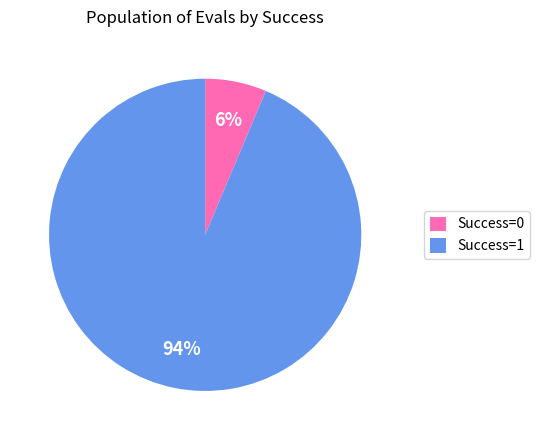

The Success=0 slice represents 1% of the pie. True or false?

False